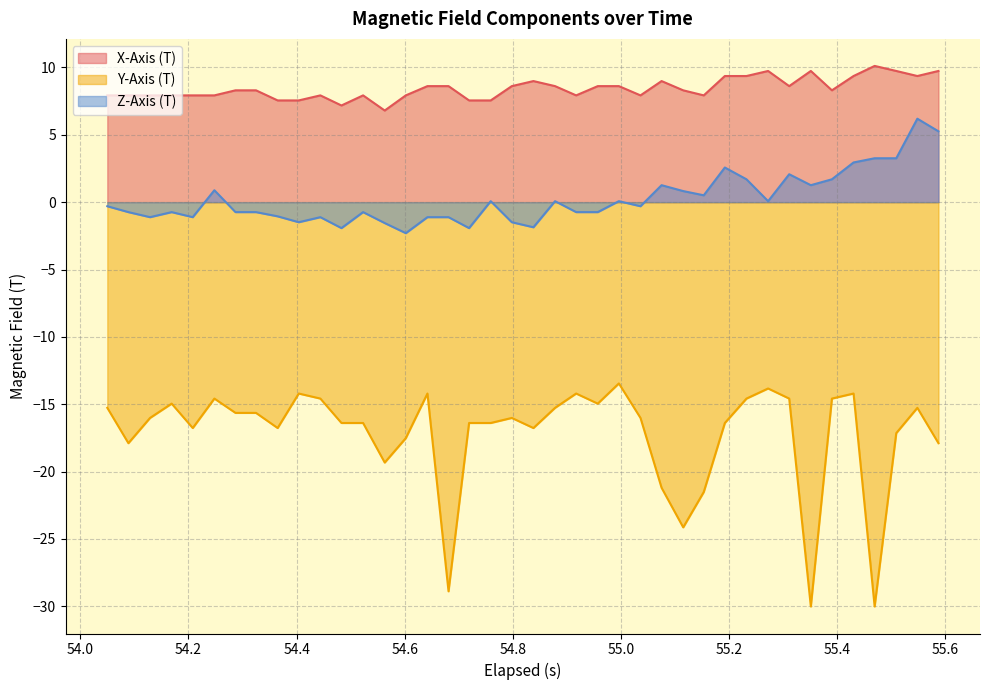

Which series has the widest spread of values?

Y-Axis (T)